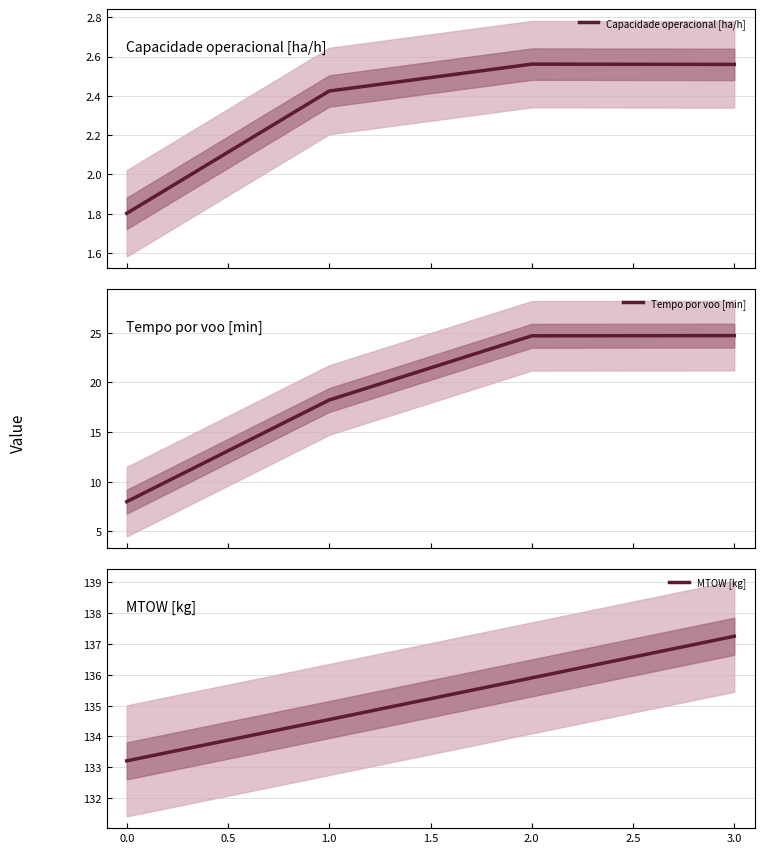

How many Capacidade operacional [ha/h] values are between 2 and 3?

3